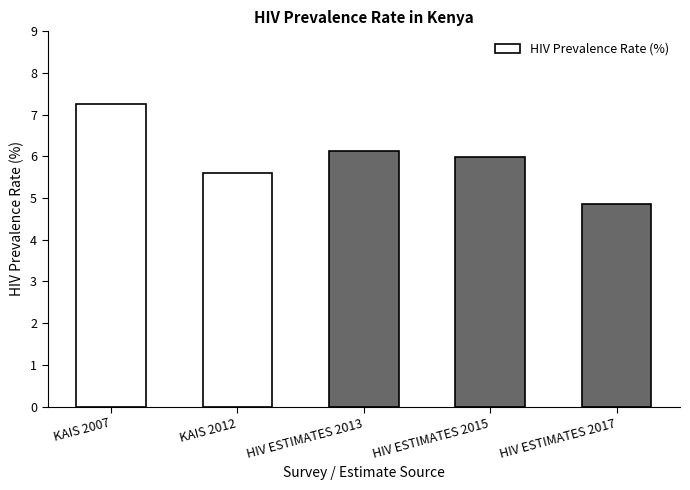

What position from the right is HIV ESTIMATES 2013?

3